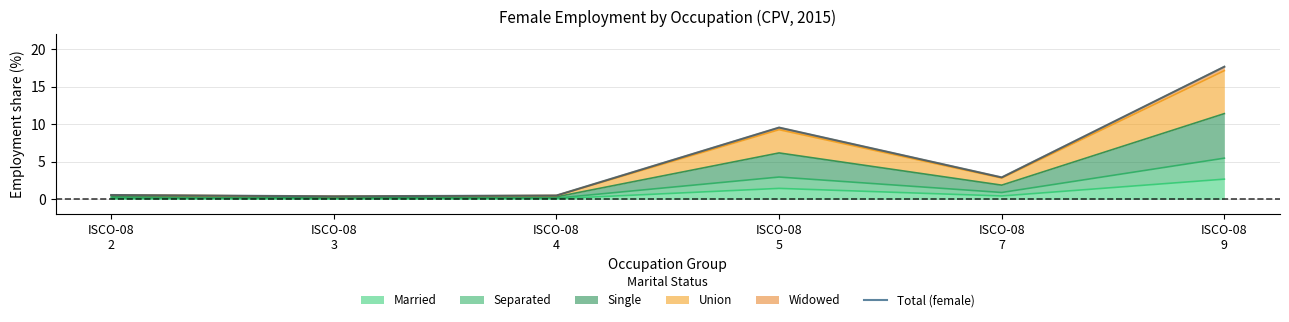

What is the change in value from ISCO-08
7 to ISCO-08
9?

+14.7